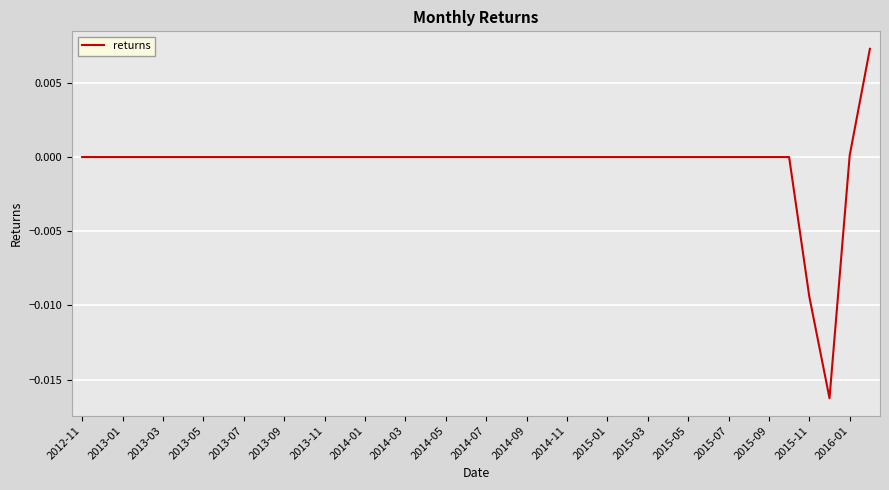

Is this an area chart (filled region under the line)?

No